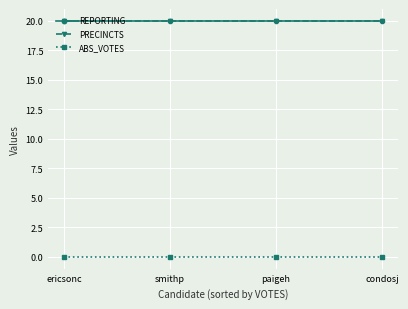

Rank the series by their maximum value, from lowest to highest.

ABS_VOTES, REPORTING, PRECINCTS